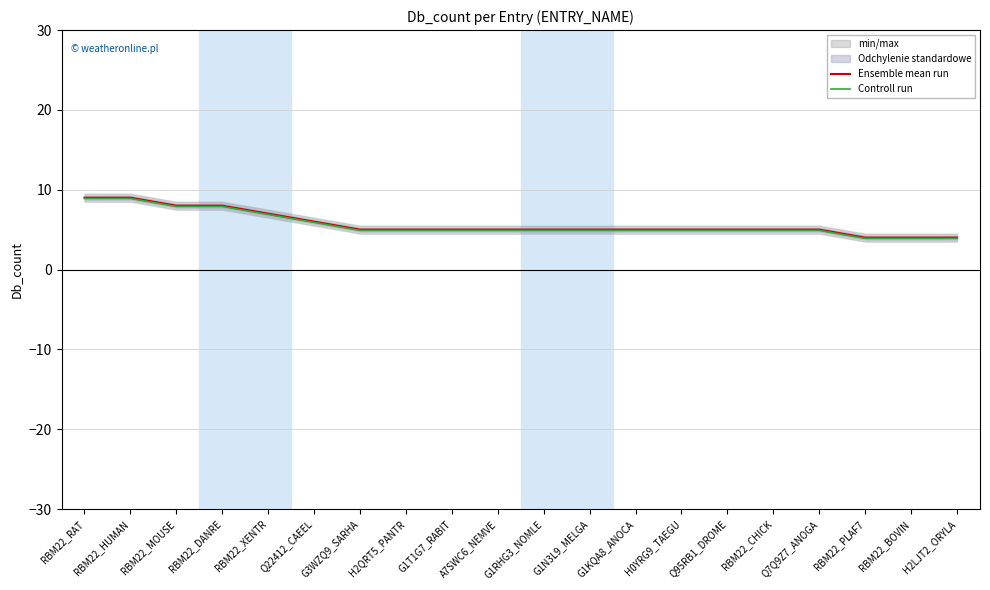

True or false: Ensemble mean run and Controll run cross at least once.

False